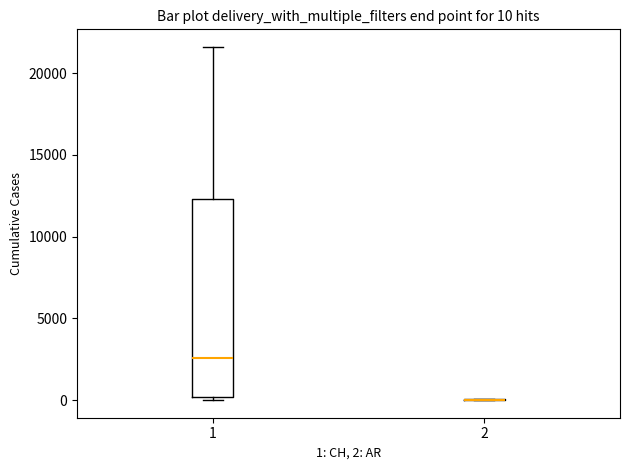

Comparing the boxes themselves (not the whiskers), which one is the tallest?

1